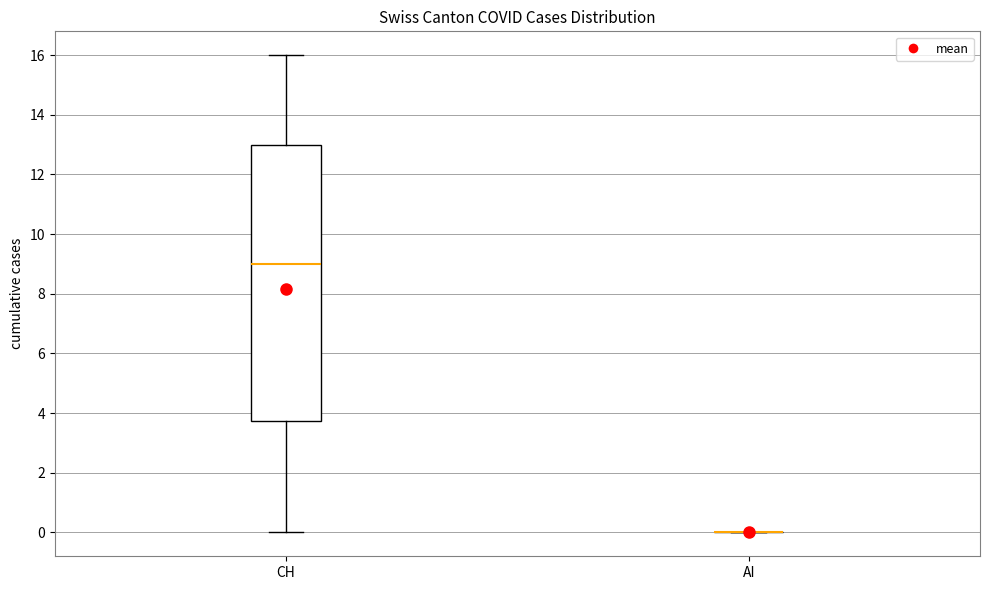

Reading left to right, read every box against the y-axis: the position of its median line, the range the box covers, and the ends of its whiskers. The values are not printed on the chart, so give them approximately, as read against the axis.

CH: median 9.0, box 3.8 to 13.0, whiskers 0.0 to 16.0
AI: box collapsed to a line at 0.0, whiskers 0.0 to 0.0